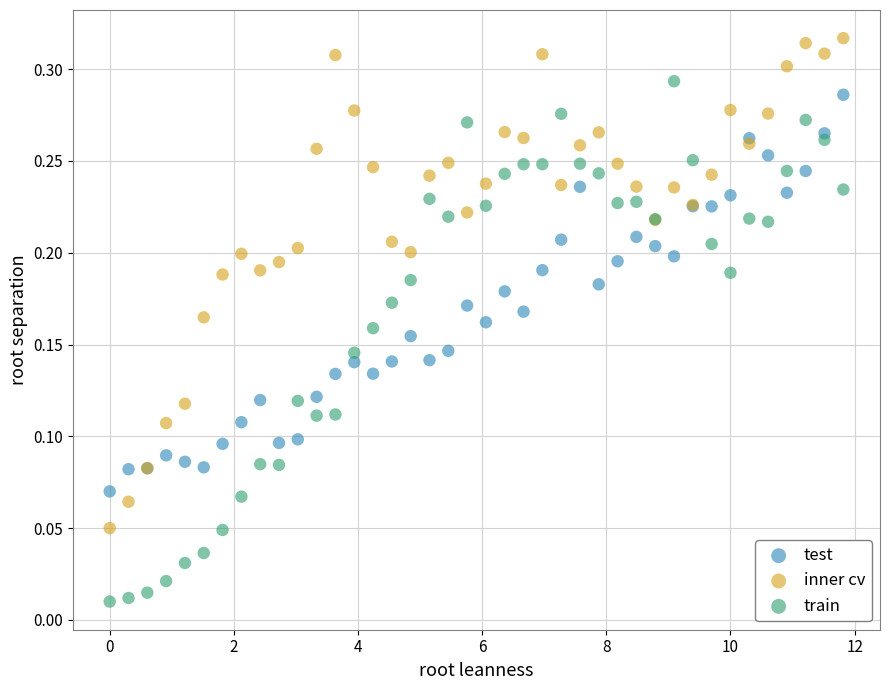

Which series reaches the minimum Y coordinate?

train